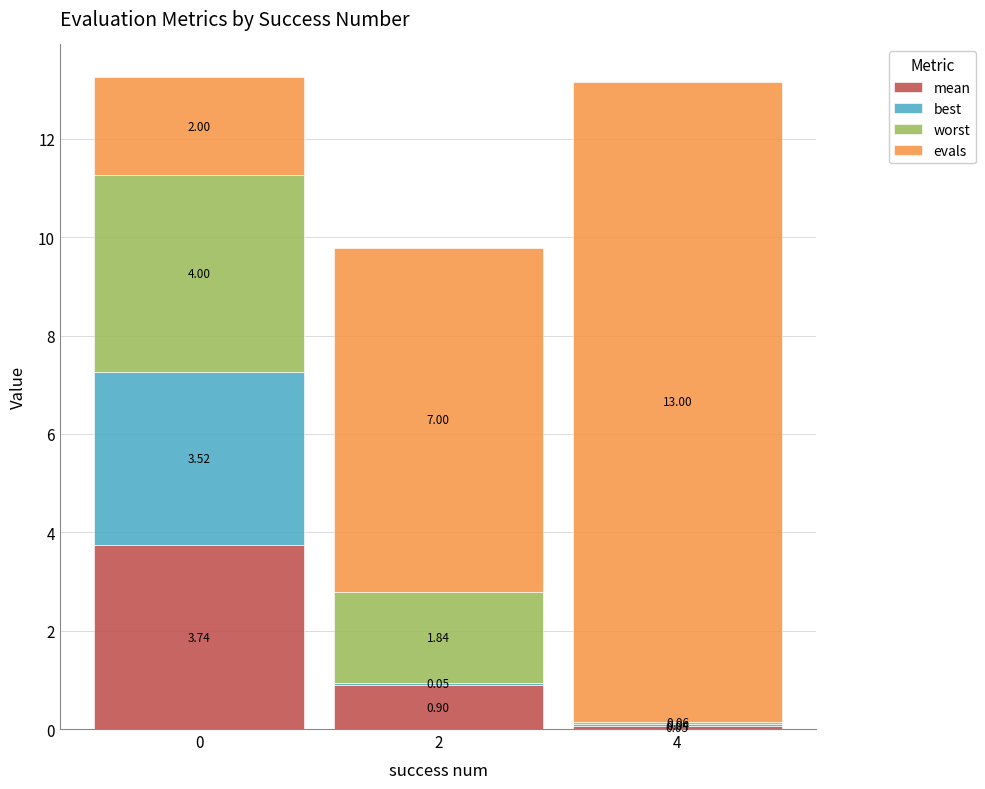

What is the total value across all series at 4?

13.2